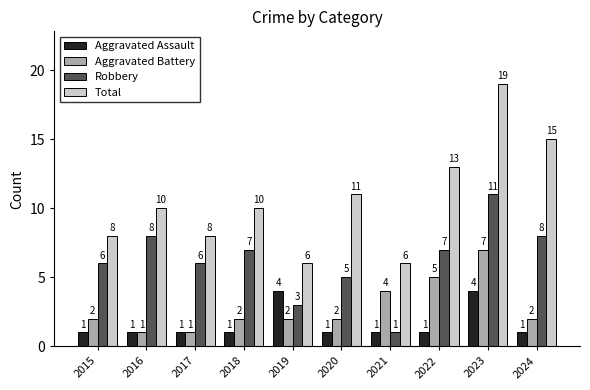

Reading left to right, extract all data points from this chart.

Aggravated Assault: 1	1	1	1	4	1	1	1	4	1
Aggravated Battery: 2	1	1	2	2	2	4	5	7	2
Robbery: 6	8	6	7	3	5	1	7	11	8
Total: 8	10	8	10	6	11	6	13	19	15